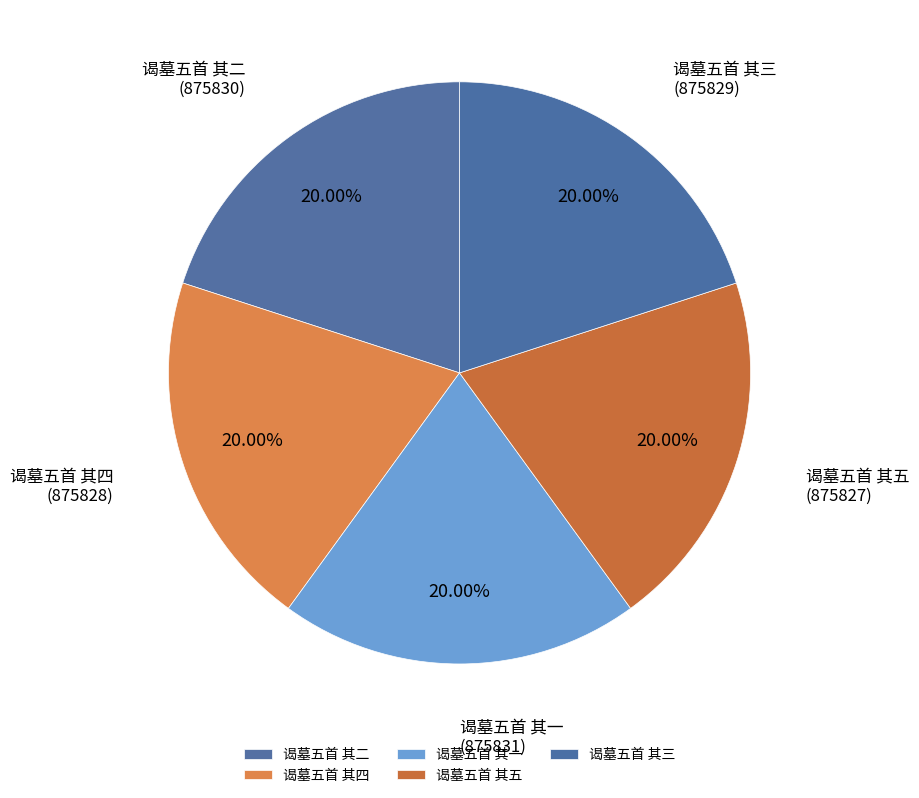

Is 谒墓五首 其五 the majority of the pie?

No